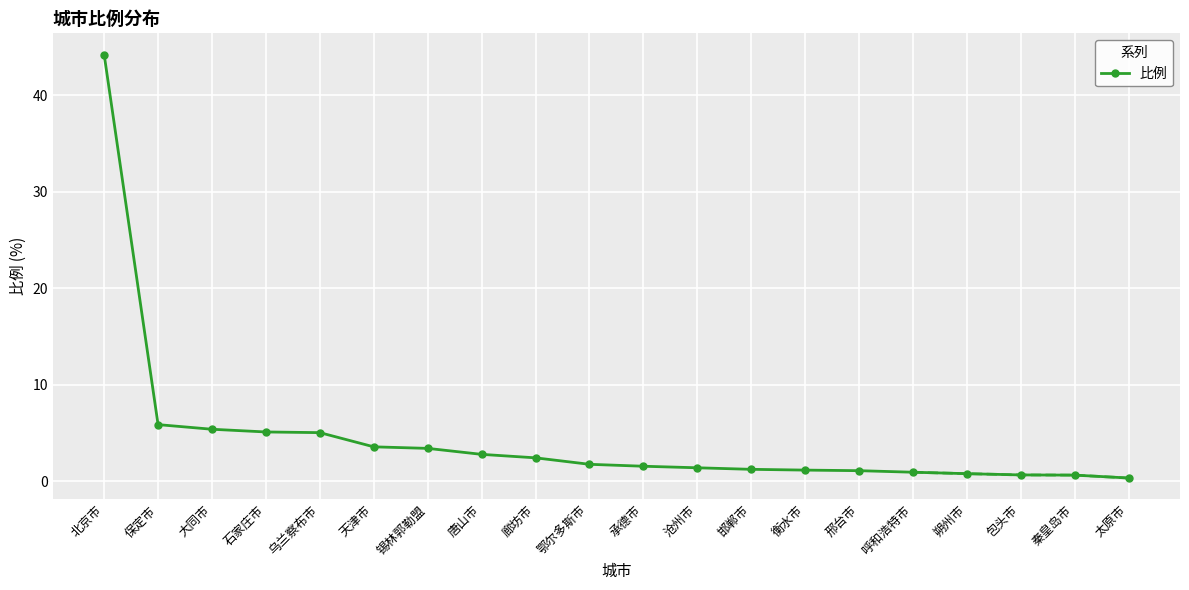

What position from the right is 北京市?

20